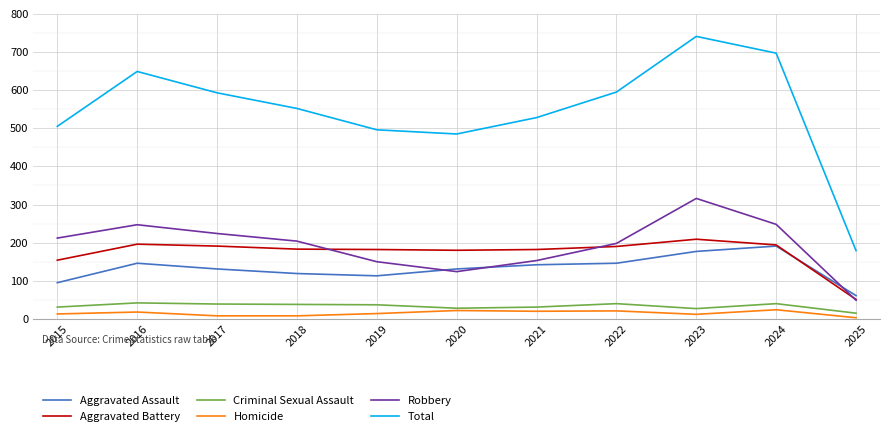

Where is the first local maximum for Aggravated Assault?

2016